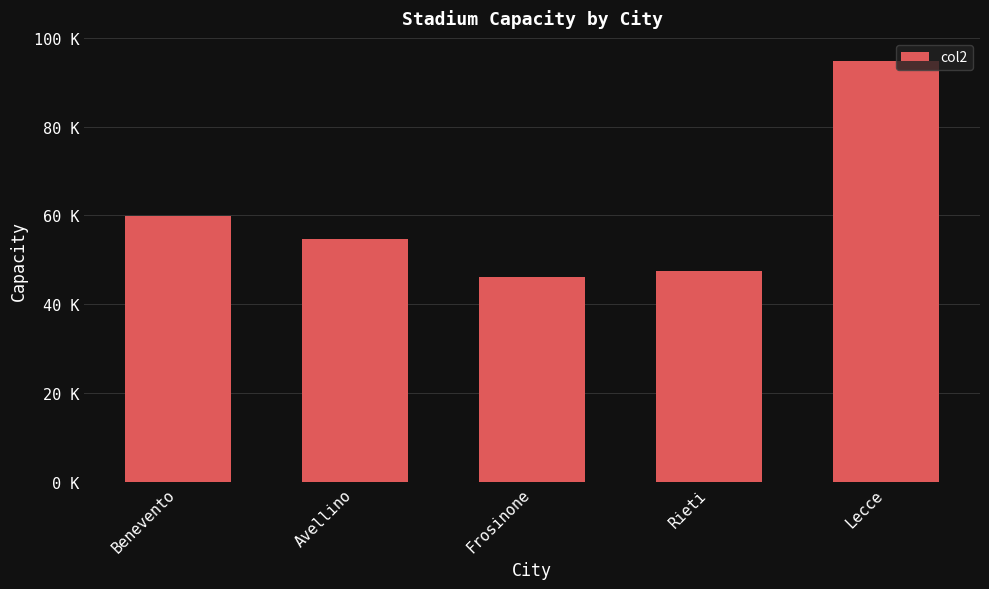

What is the change in value from Avellino to Rieti?

-7207